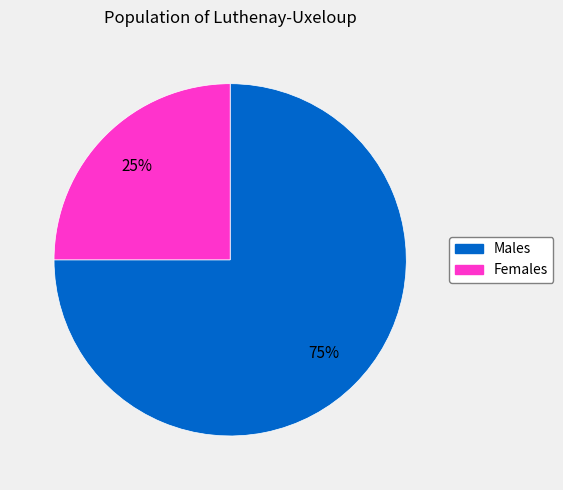

How many segments does this pie chart have?

2